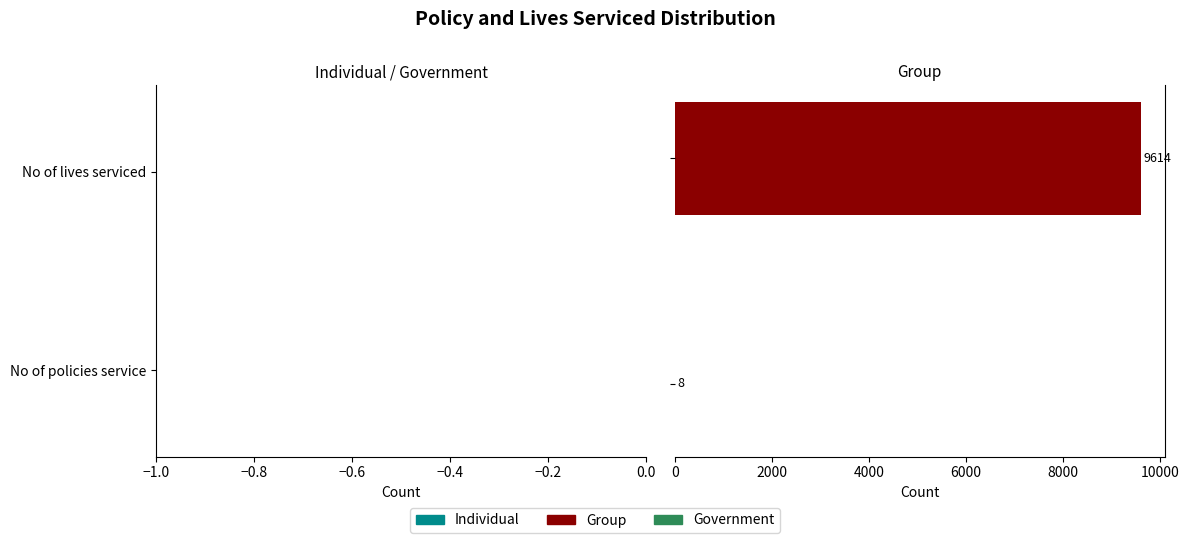

What is the sum of all values?

9622